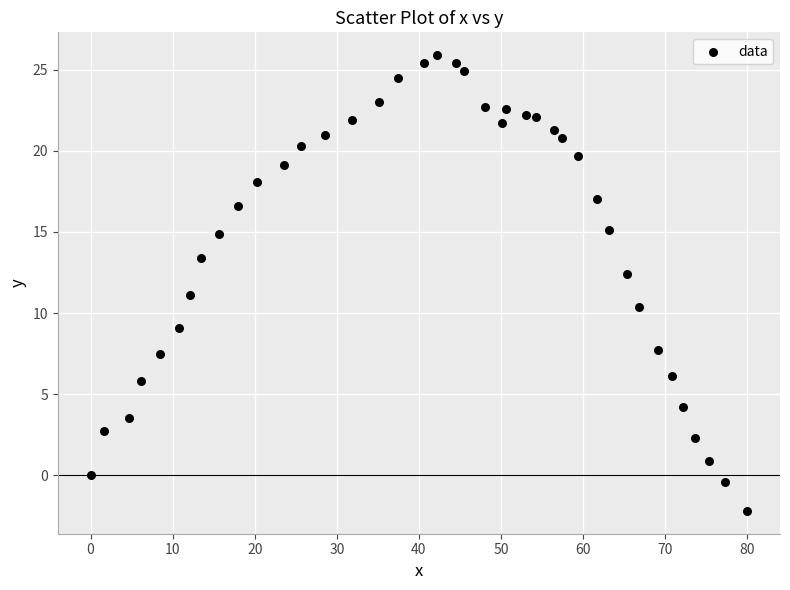

What is the range of X values (max minus min)?

80.0